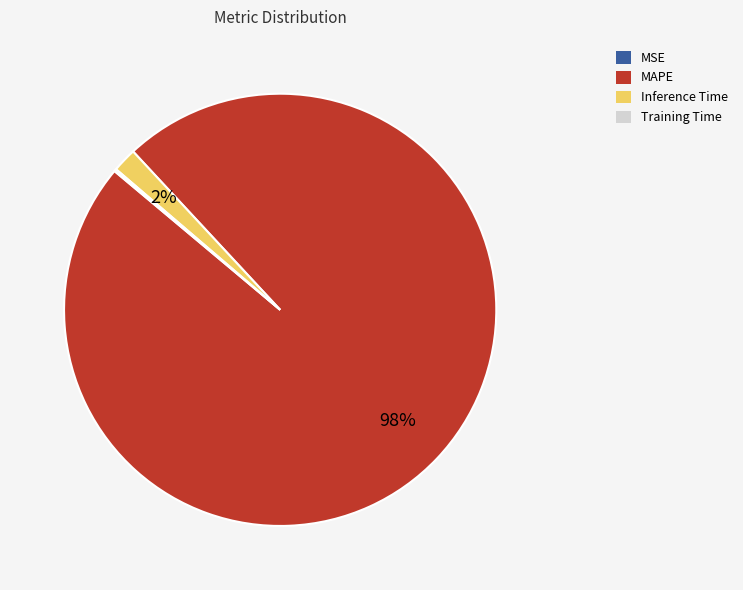

Between MAPE and Inference Time, which is larger?

MAPE